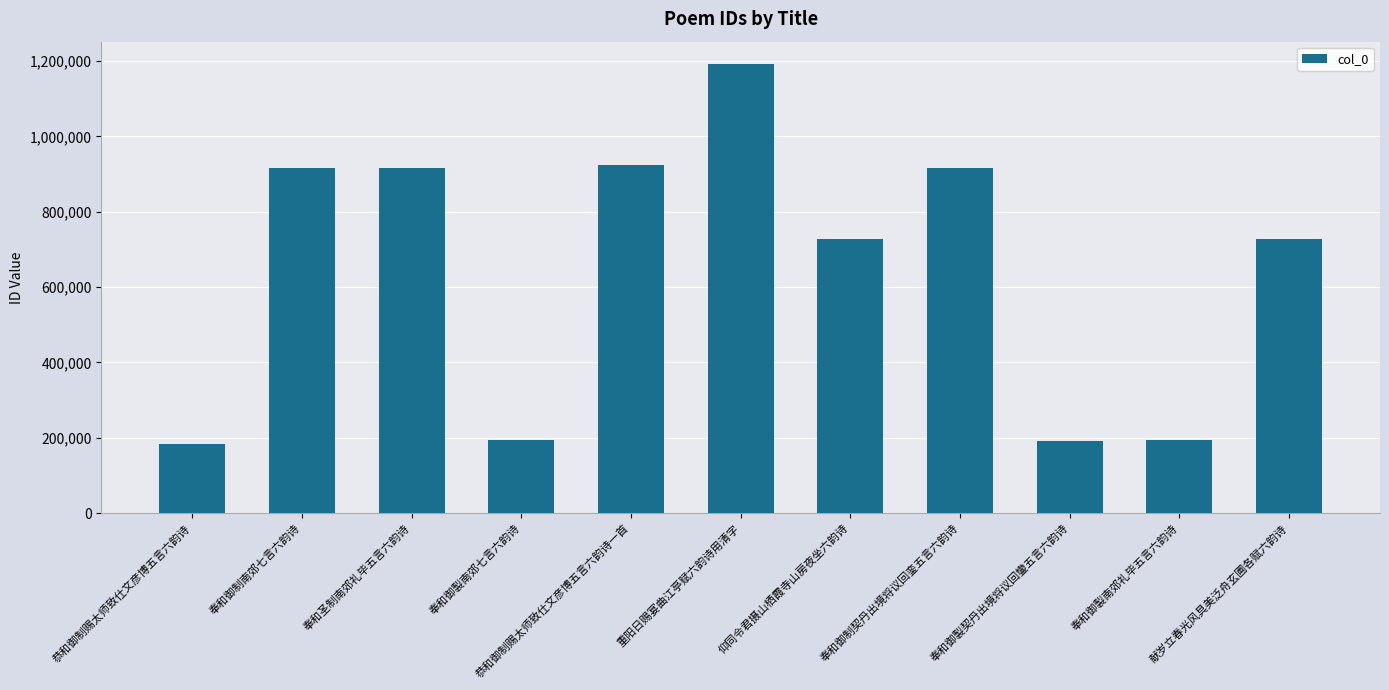

What is the maximum value shown in the chart?

1192217